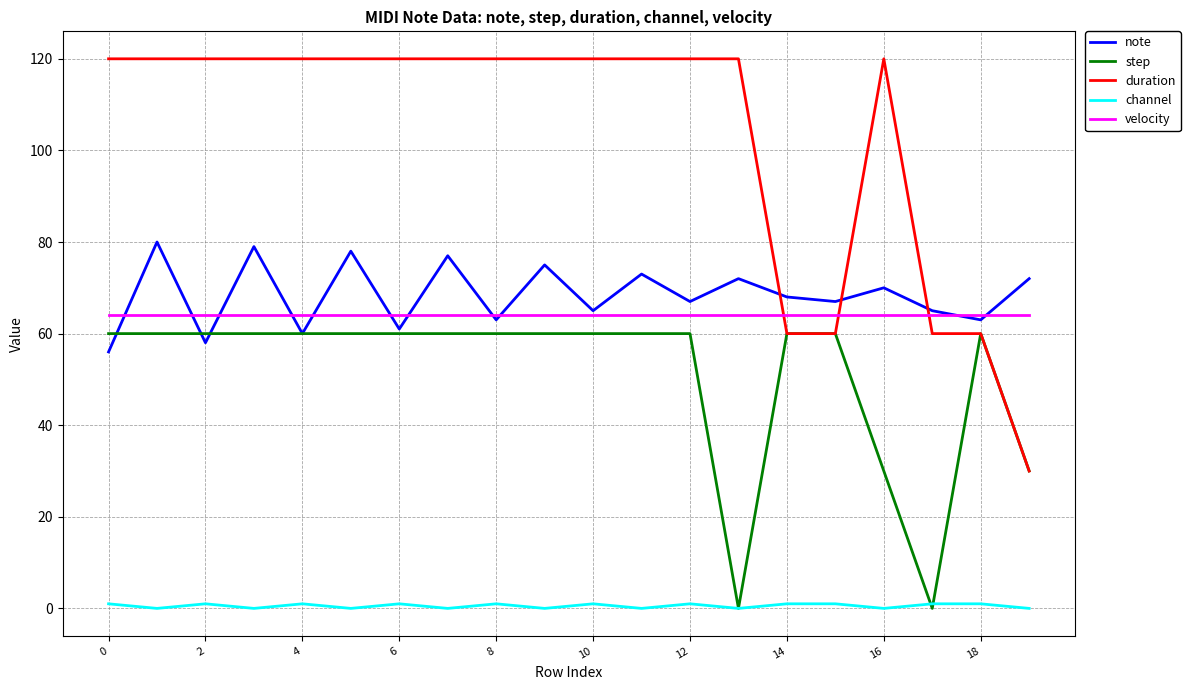

Which series has the widest spread of values?

duration